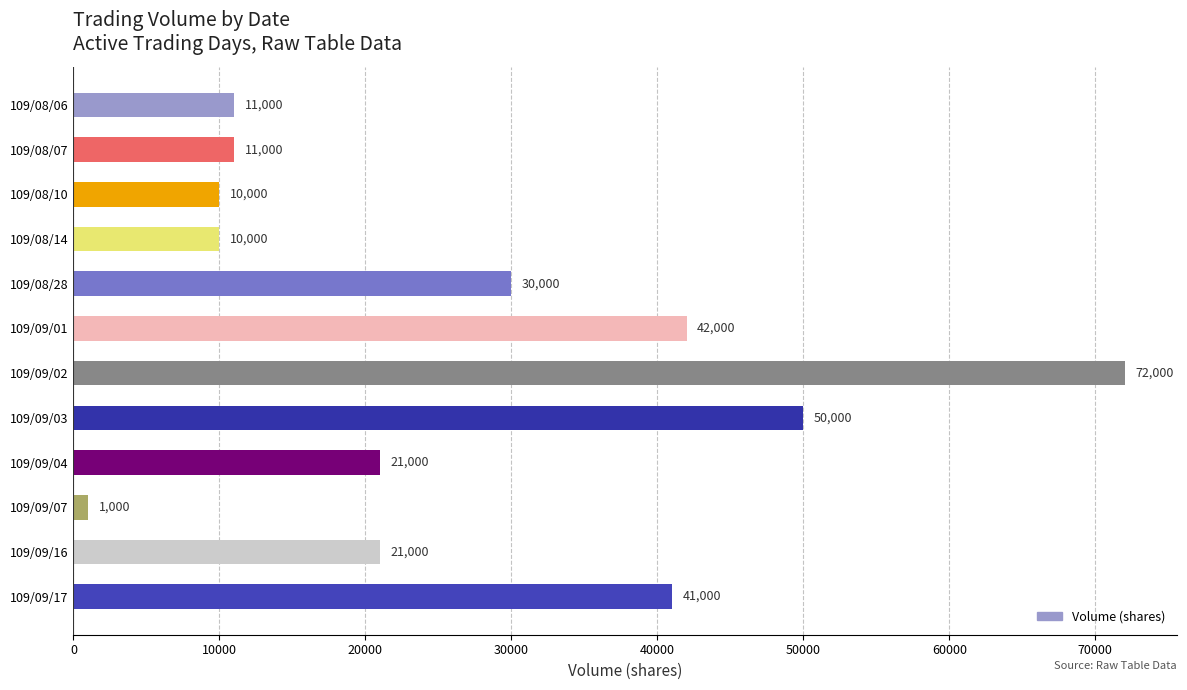

What is the difference between the maximum and minimum values?

71000